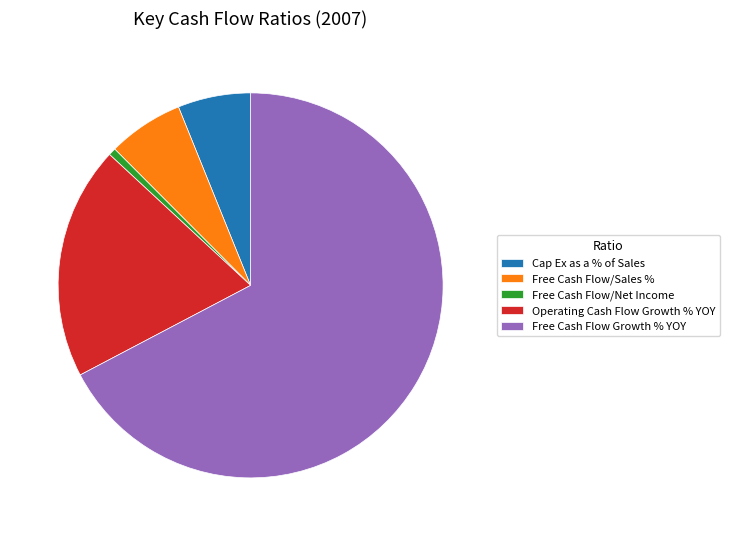

Is Free Cash Flow Growth % YOY the majority of the pie?

Yes